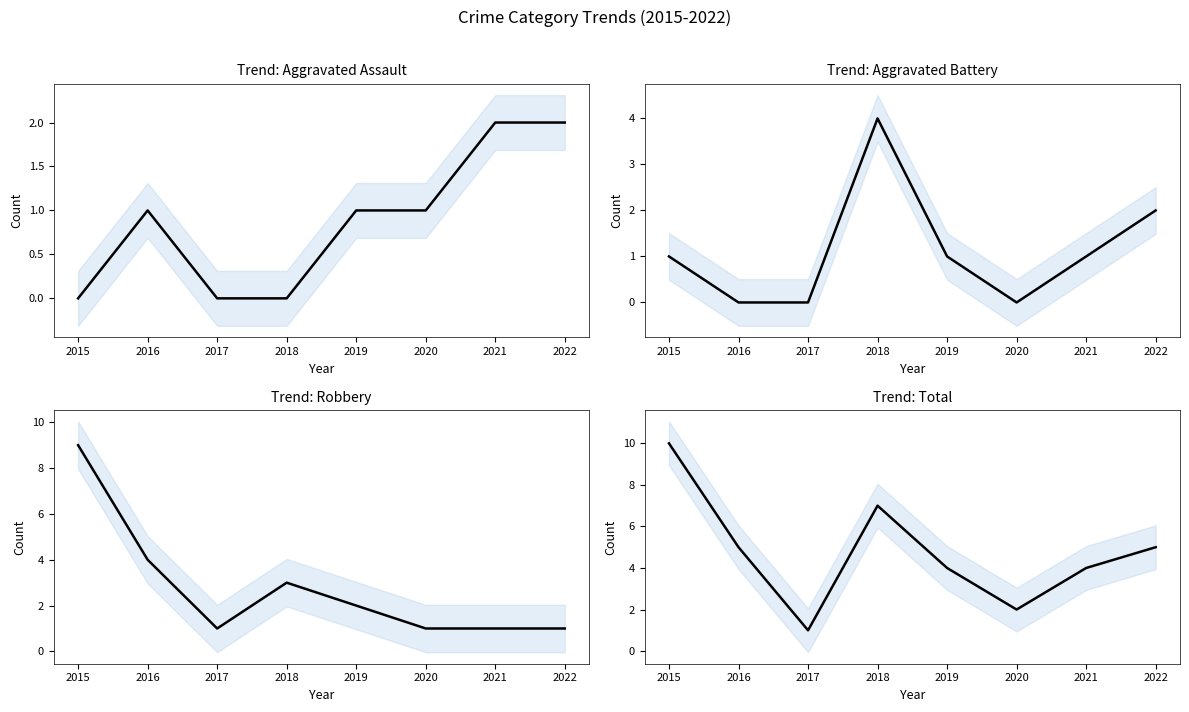

At 2022, list the series in order from largest to smallest.

Total, Aggravated Assault, Aggravated Battery, Robbery